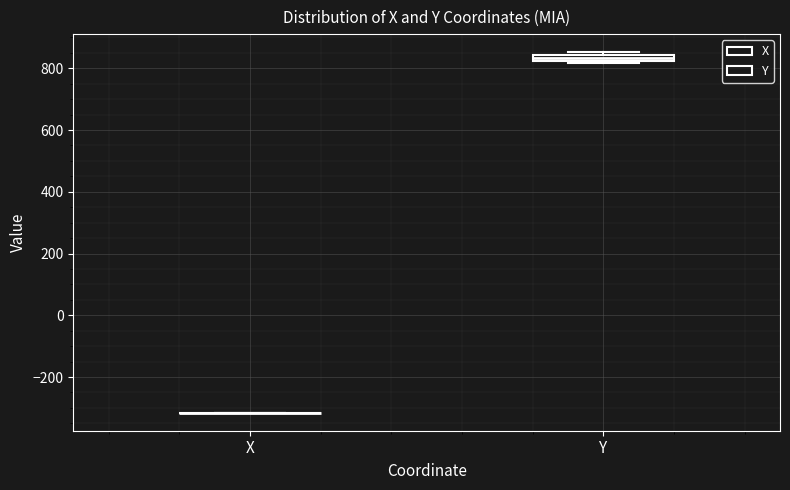

Where is the lower edge of the box for Y on the y-axis? The values are not printed on the chart, so give them approximately, as read against the axis.

820